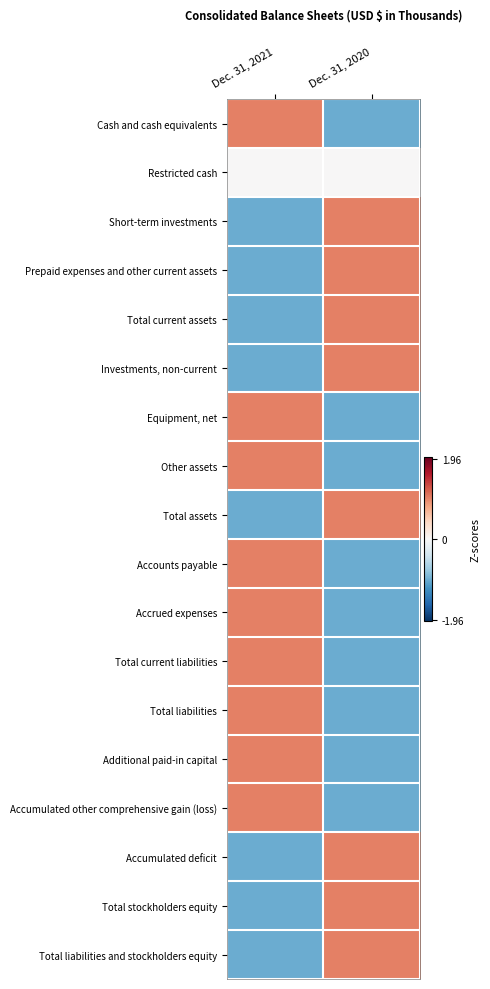

Between Dec. 31, 2021 and Dec. 31, 2020, which is larger?

Dec. 31, 2021